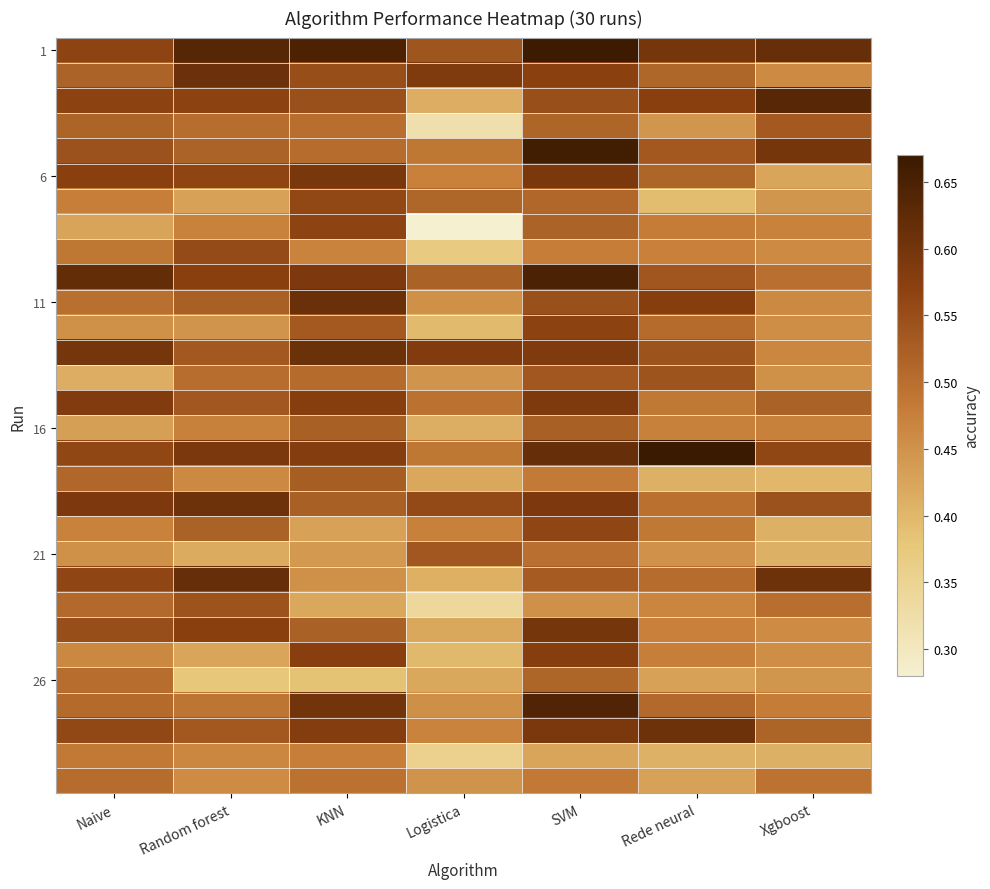

At how many categories does at least one series exceed 0?

7